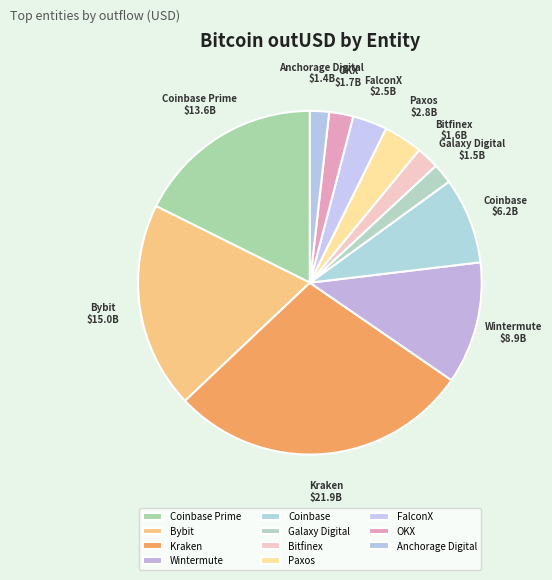

Approximately how many times larger is the value at OKX compared to Kraken?

0.1